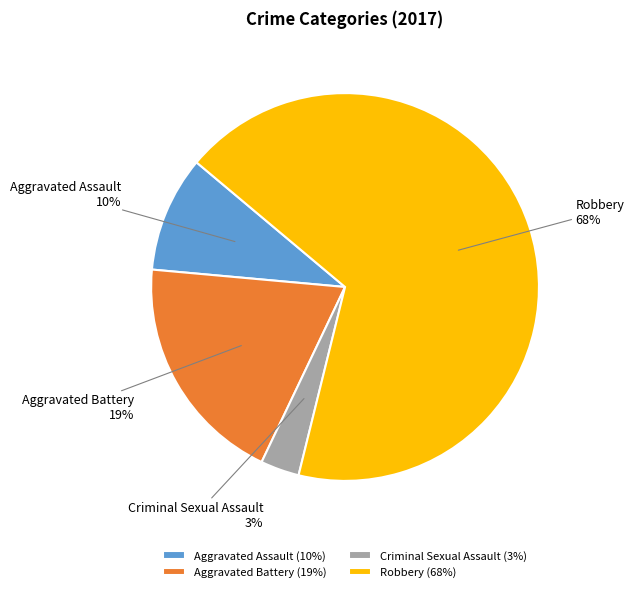

What is the smallest slice in the pie chart?

Criminal Sexual Assault